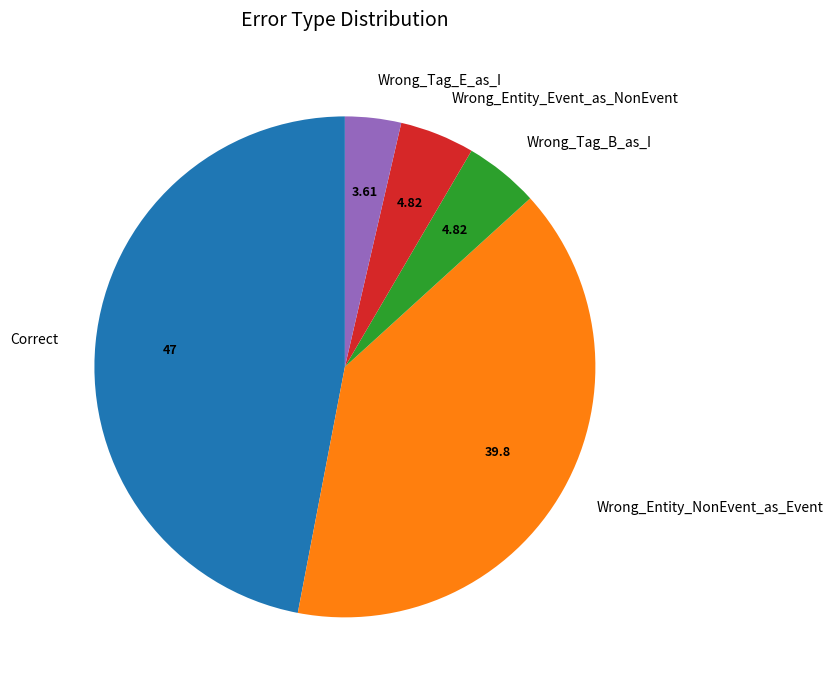

The Wrong_Entity_Event_as_NonEvent slice represents 5% of the pie. True or false?

True